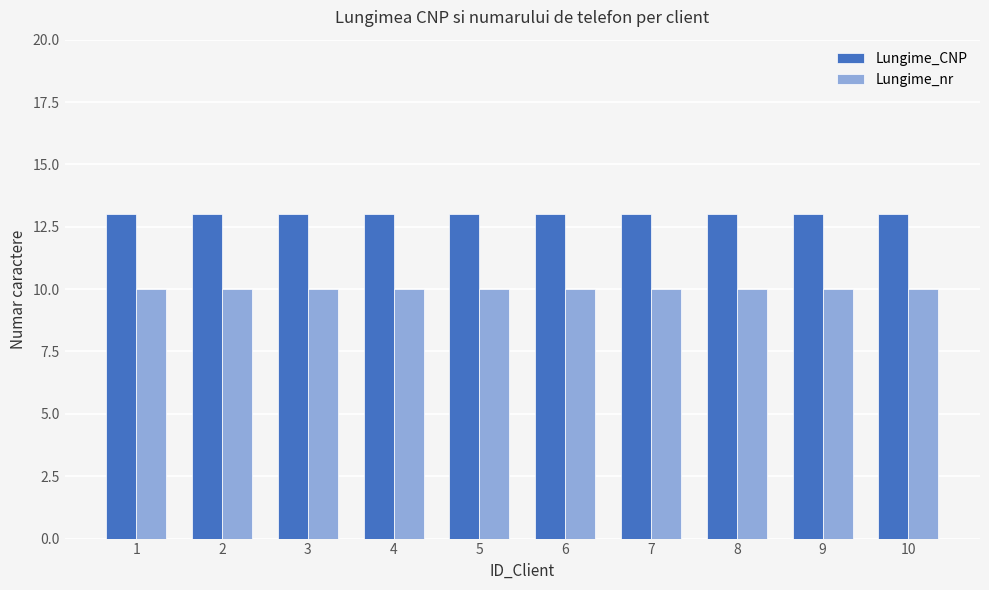

True or false: Lungime_CNP has a value of 13 at 9.

True